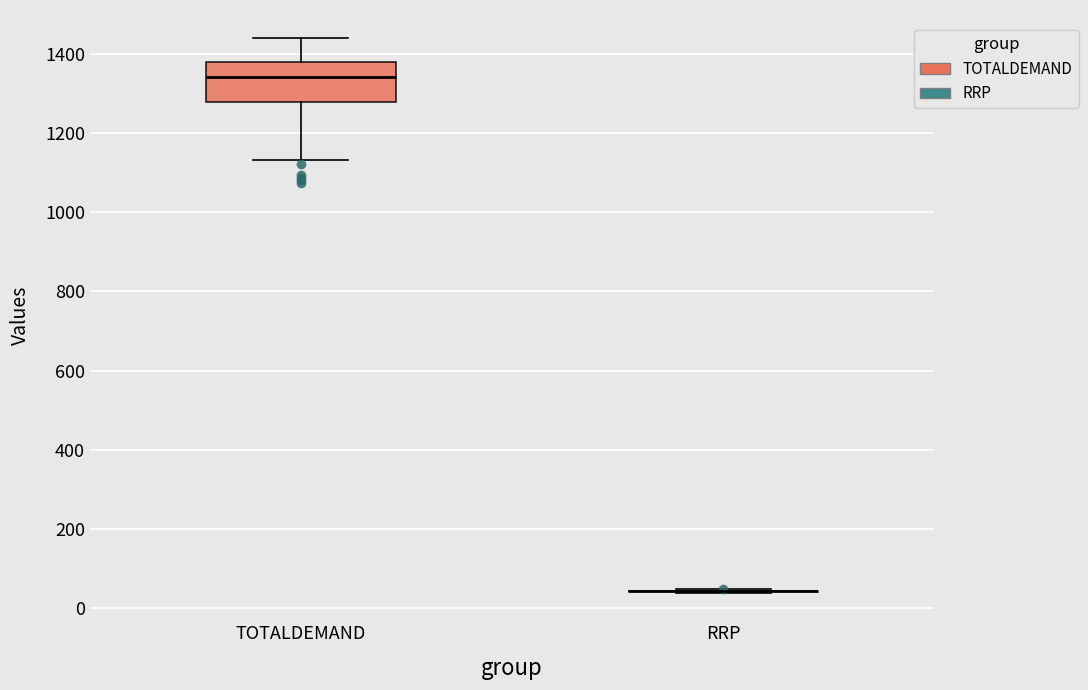

Comparing the boxes themselves (not the whiskers), which one is the tallest?

TOTALDEMAND